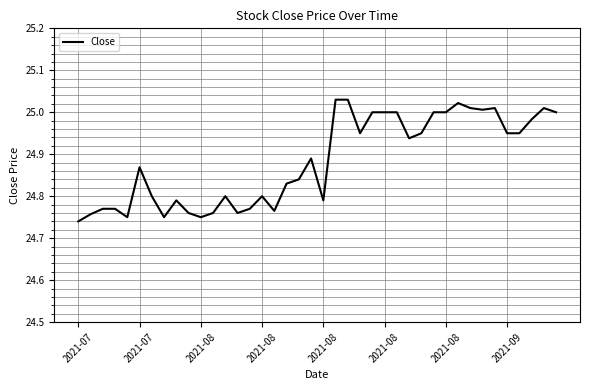

Is this an area chart (filled region under the line)?

No